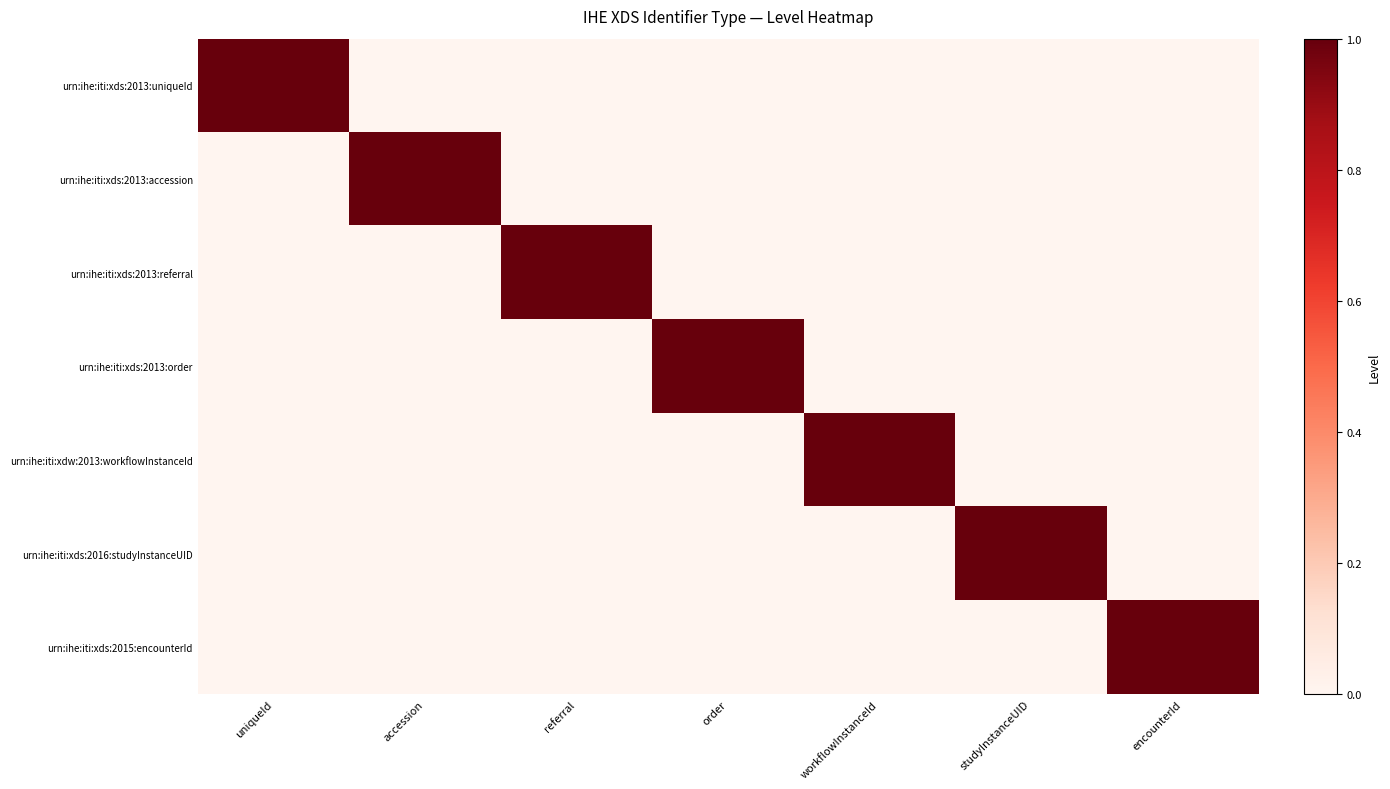

Reading left to right, list all the values displayed in this chart.

urn:ihe:iti:xds:2013:uniqueId: uniqueId=1	accession=0	referral=0	order=0	workflowInstanceId=0	studyInstanceUID=0	encounterId=0
urn:ihe:iti:xds:2013:accession: uniqueId=0	accession=1	referral=0	order=0	workflowInstanceId=0	studyInstanceUID=0	encounterId=0
urn:ihe:iti:xds:2013:referral: uniqueId=0	accession=0	referral=1	order=0	workflowInstanceId=0	studyInstanceUID=0	encounterId=0
urn:ihe:iti:xds:2013:order: uniqueId=0	accession=0	referral=0	order=1	workflowInstanceId=0	studyInstanceUID=0	encounterId=0
urn:ihe:iti:xdw:2013:workflowInstanceId: uniqueId=0	accession=0	referral=0	order=0	workflowInstanceId=1	studyInstanceUID=0	encounterId=0
urn:ihe:iti:xds:2016:studyInstanceUID: uniqueId=0	accession=0	referral=0	order=0	workflowInstanceId=0	studyInstanceUID=1	encounterId=0
urn:ihe:iti:xds:2015:encounterId: uniqueId=0	accession=0	referral=0	order=0	workflowInstanceId=0	studyInstanceUID=0	encounterId=1